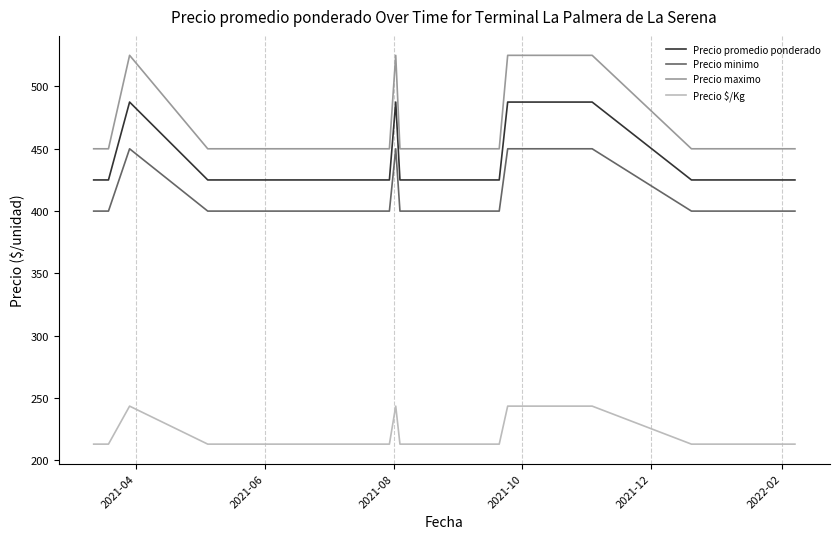

What is the difference between the second highest and minimum values in the Precio $/Kg series?

30.5